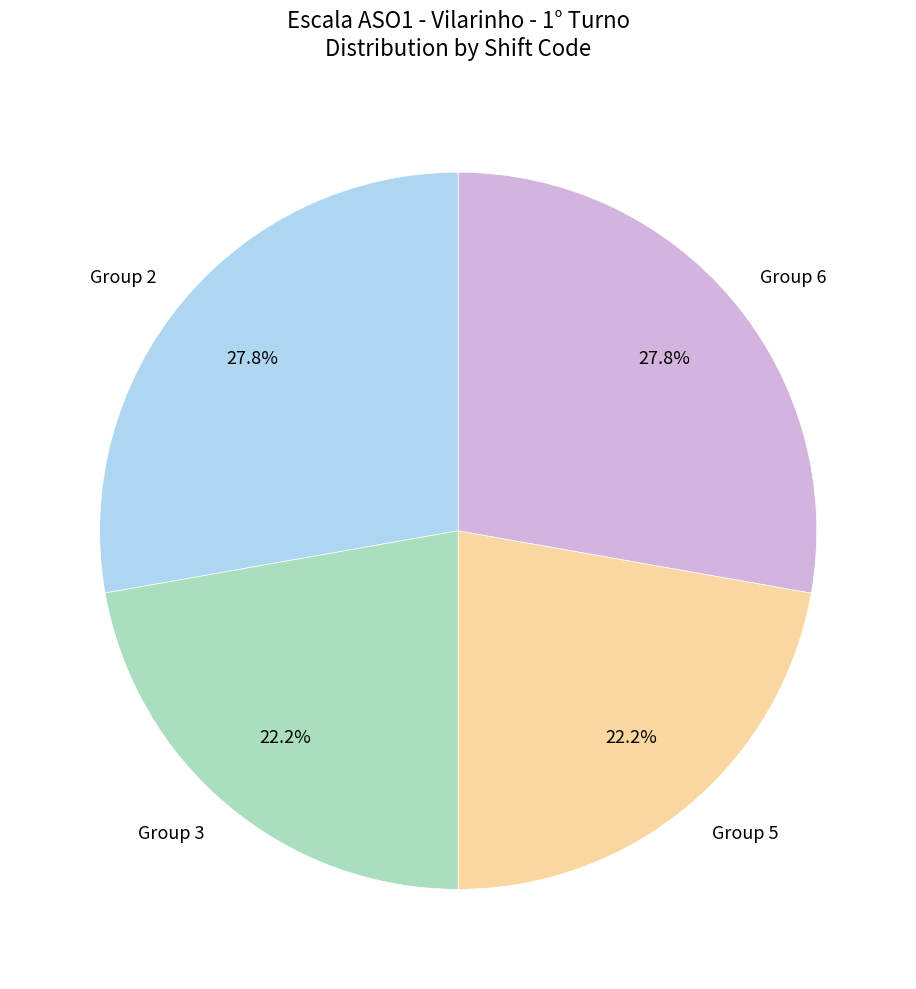

Approximately how many times larger is the value at Group 3 compared to Group 6?

0.8